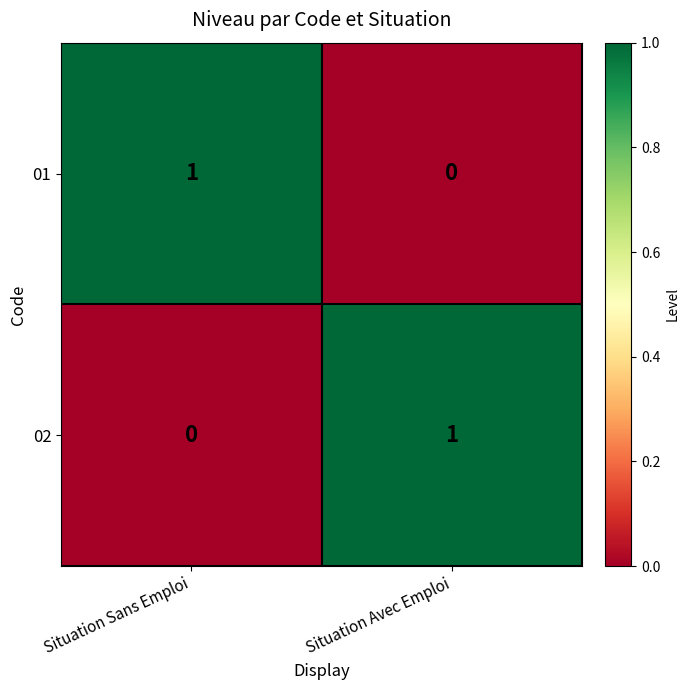

Reading left to right, what are all the values shown in this chart?

01: 1	0
02: 0	1